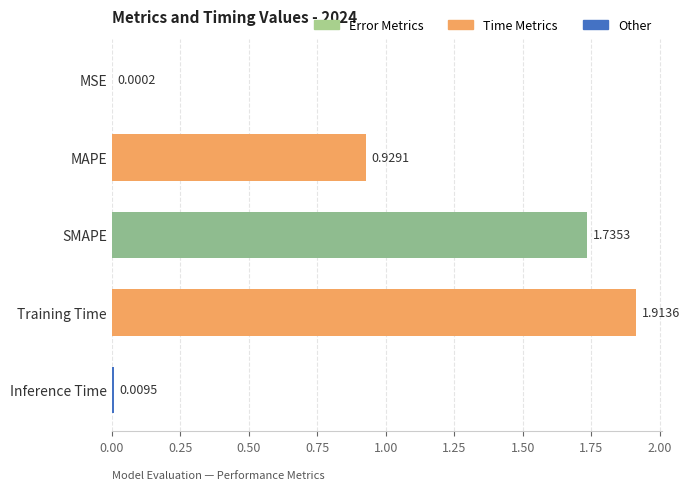

At which label is the value closest to 0?

MSE